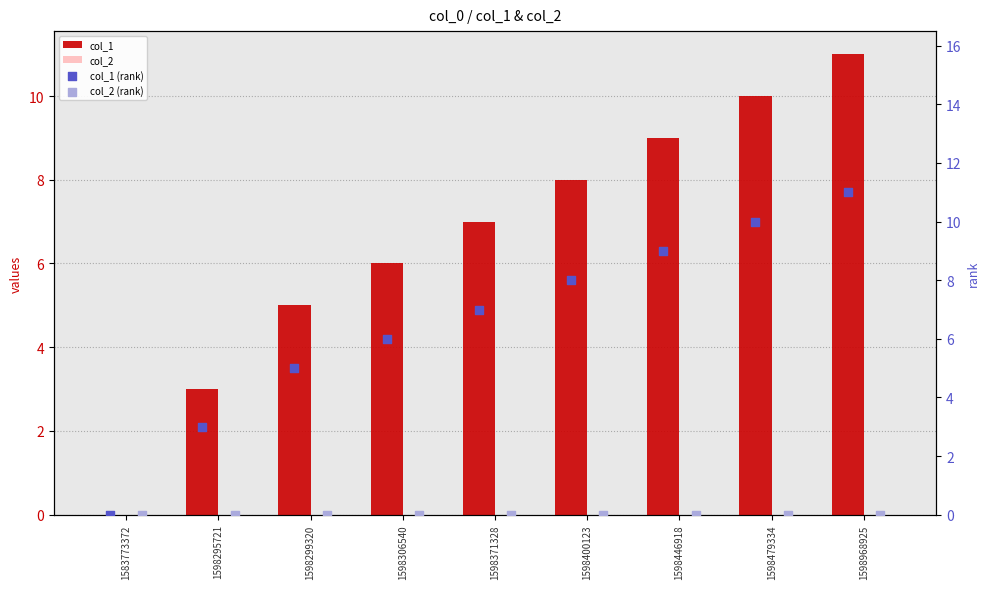

At how many categories does at least one series exceed 9?

2